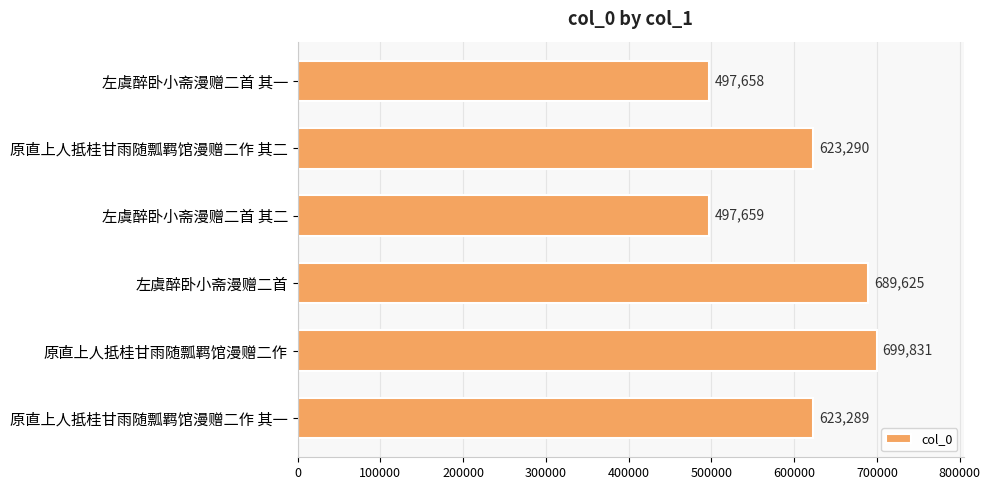

Which has a higher value, 左虞醉卧小斋漫赠二首 其二 or 原直上人抵桂甘雨随瓢羁馆漫赠二作 其二?

原直上人抵桂甘雨随瓢羁馆漫赠二作 其二